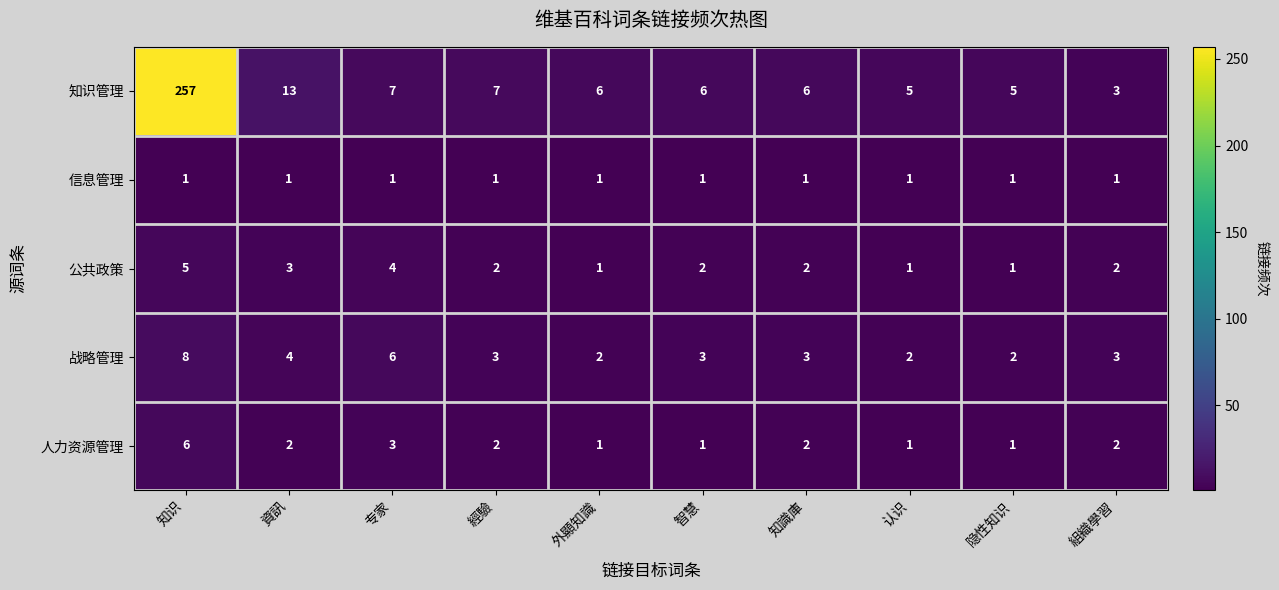

List the series in order of their peak value, lowest first.

信息管理, 公共政策, 人力资源管理, 战略管理, 知识管理